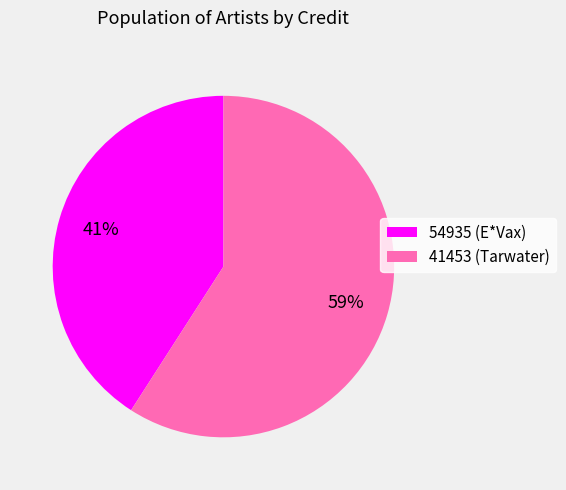

Is 54935 the majority of the pie?

No